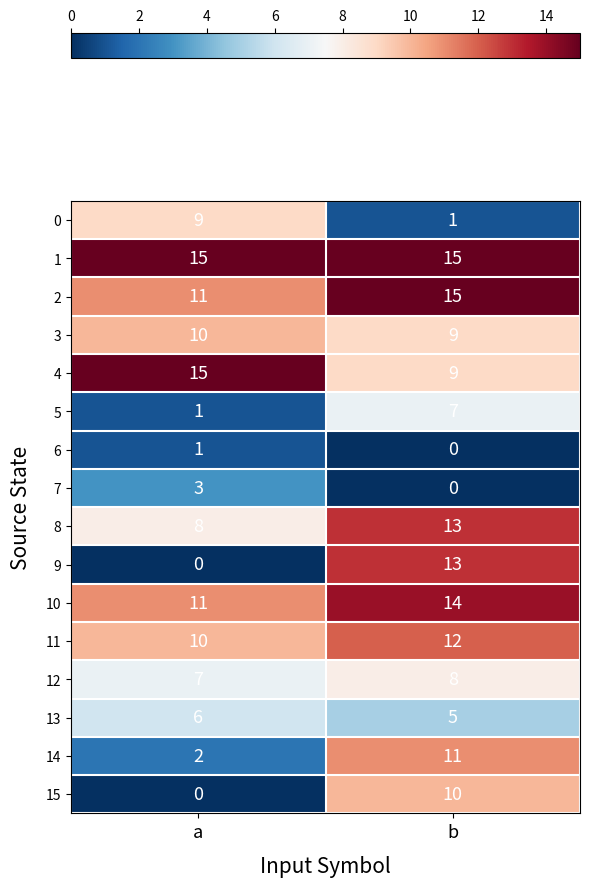

Rank the categories by 12 value from highest to lowest.

b, a